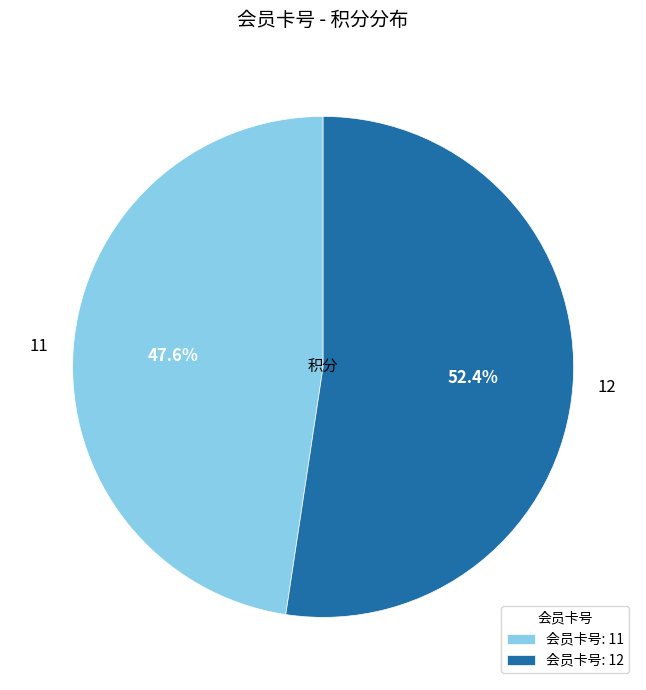

Does 12 account for over 50% of the chart?

Yes